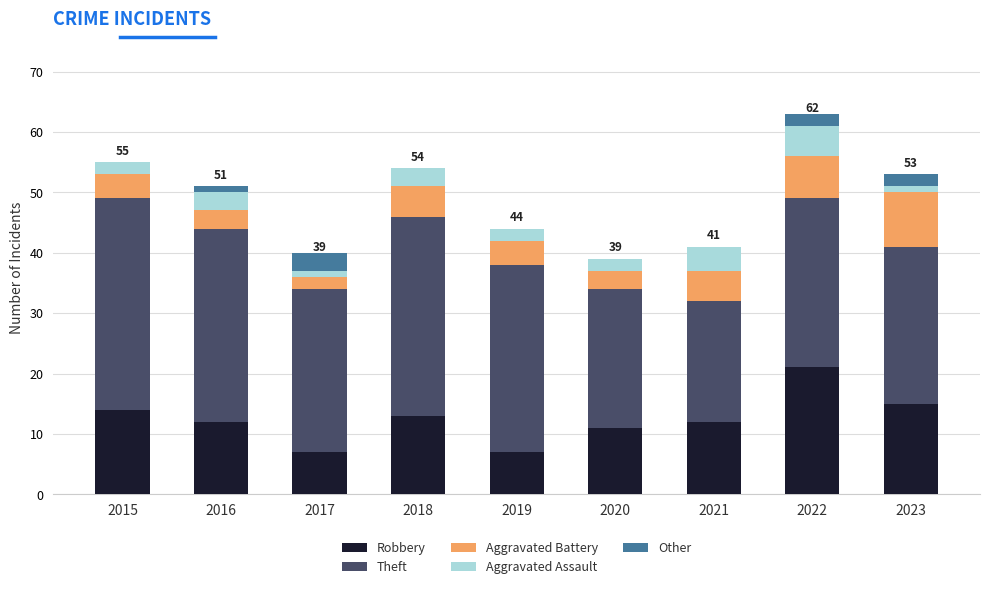

At which label does Robbery reach its peak?

2022